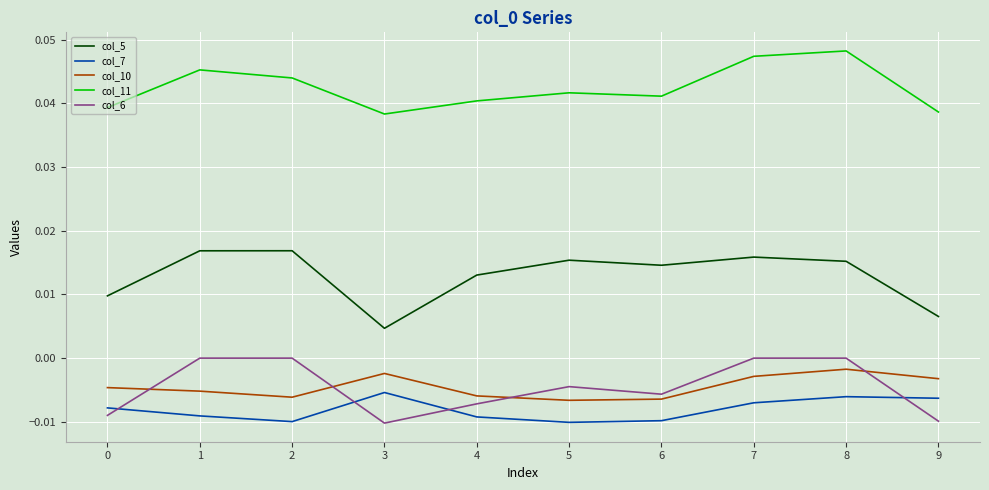

The col_11 series shows 0.0 at 6. True or false?

True